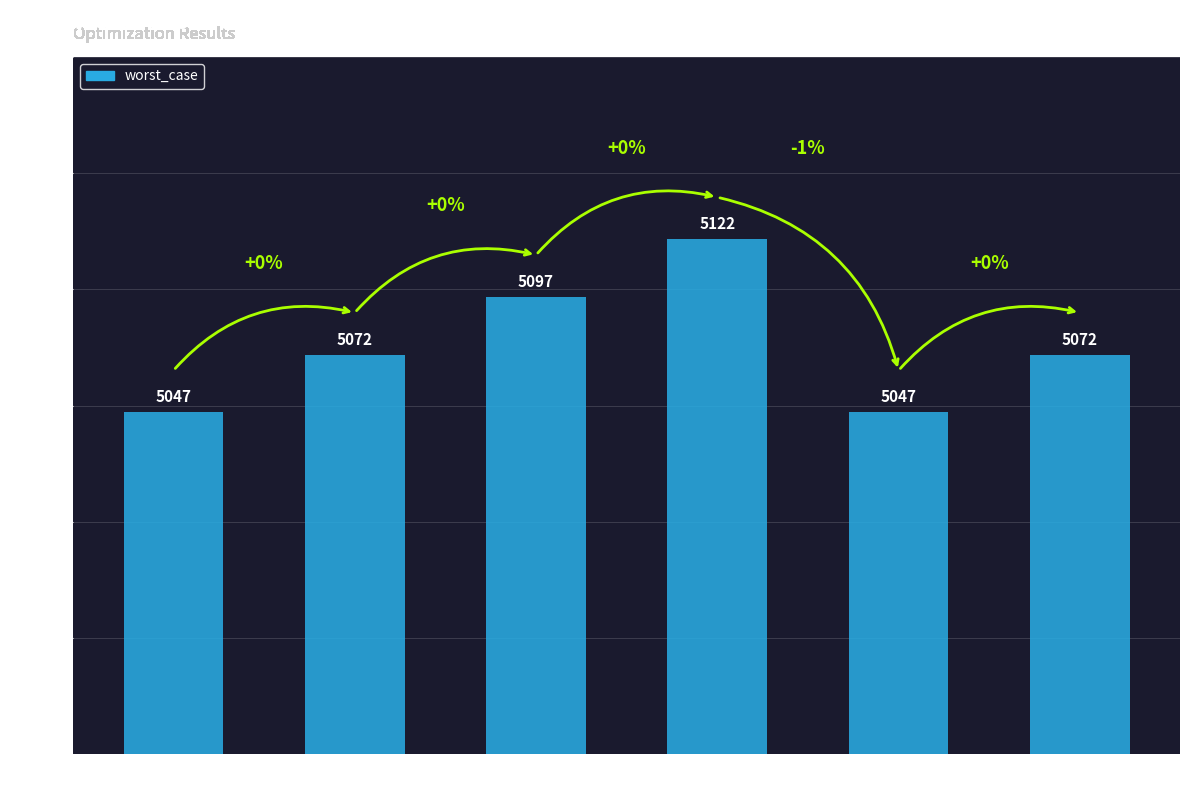

What is the value of the 3rd bar from the left?

5096.7